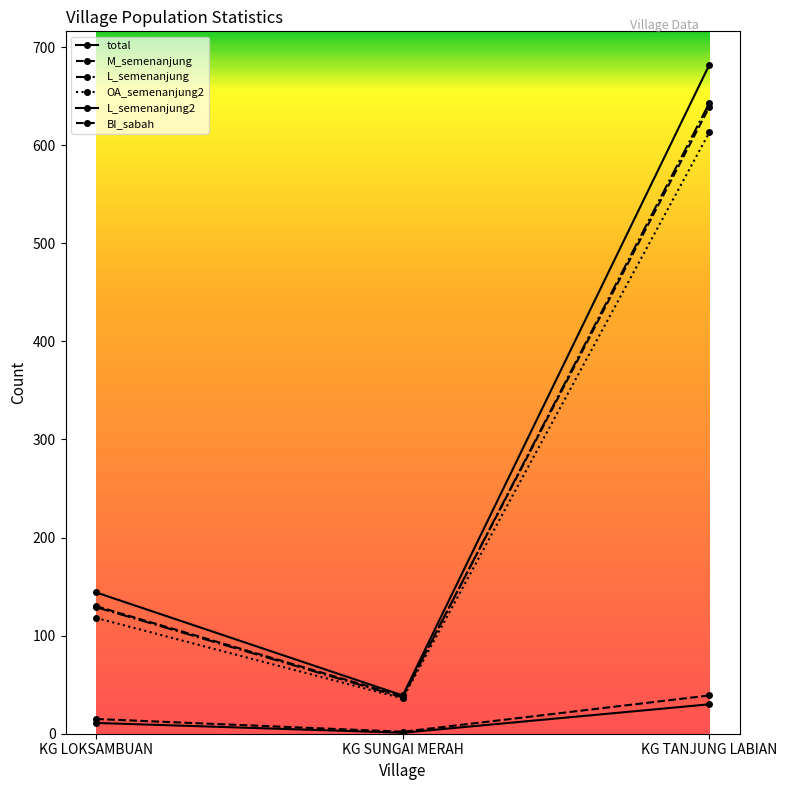

What is the difference between the BI_sabah values at KG LOKSAMBUAN and KG TANJUNG LABIAN?

509